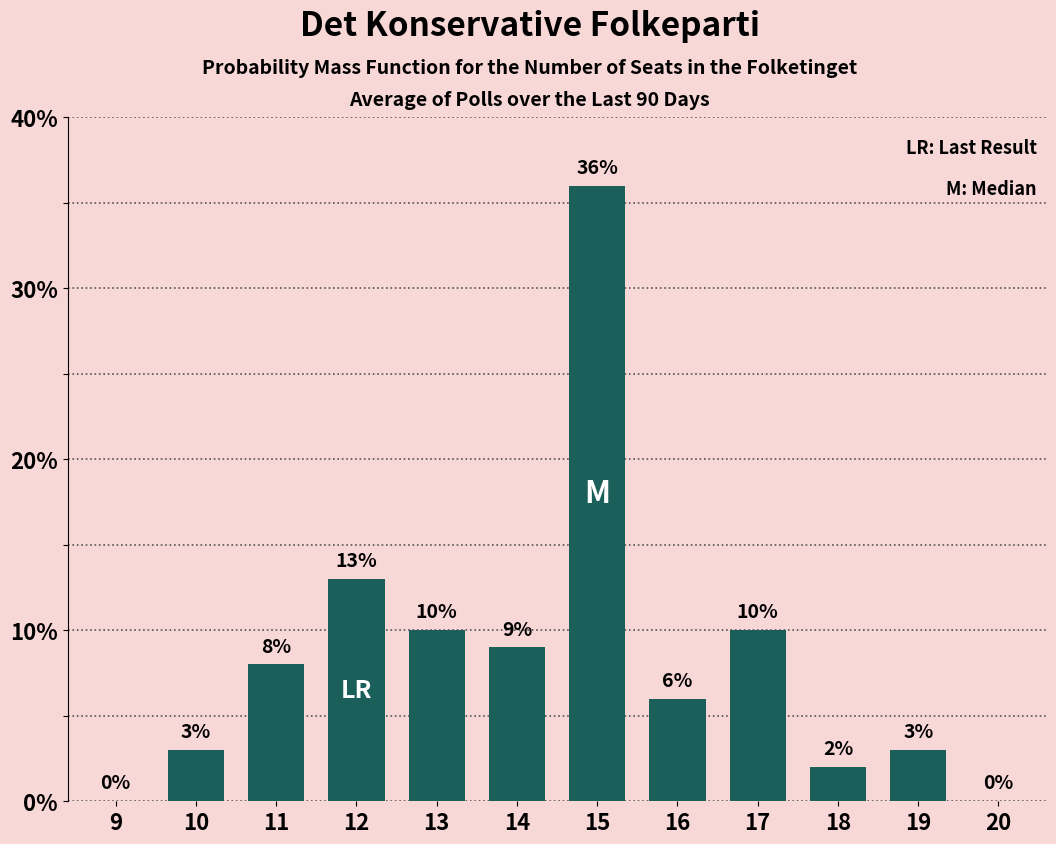

Reading left to right, list all the values displayed in this chart.

9=0	10=3	11=8	12=13	13=10	14=9	15=36	16=6	17=10	18=2	19=3	20=0